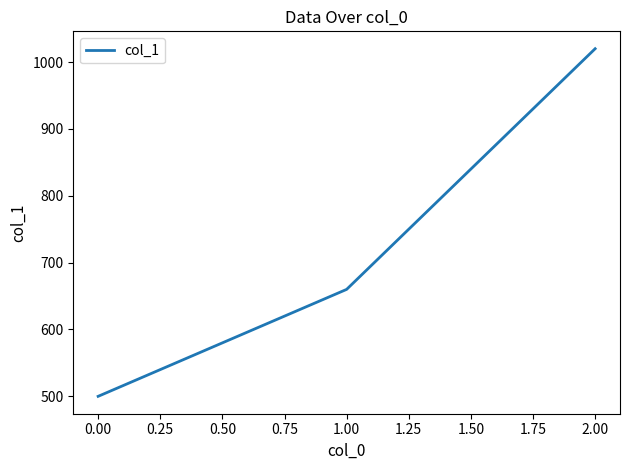

The value at 2.00 is 1020. True or false?

True